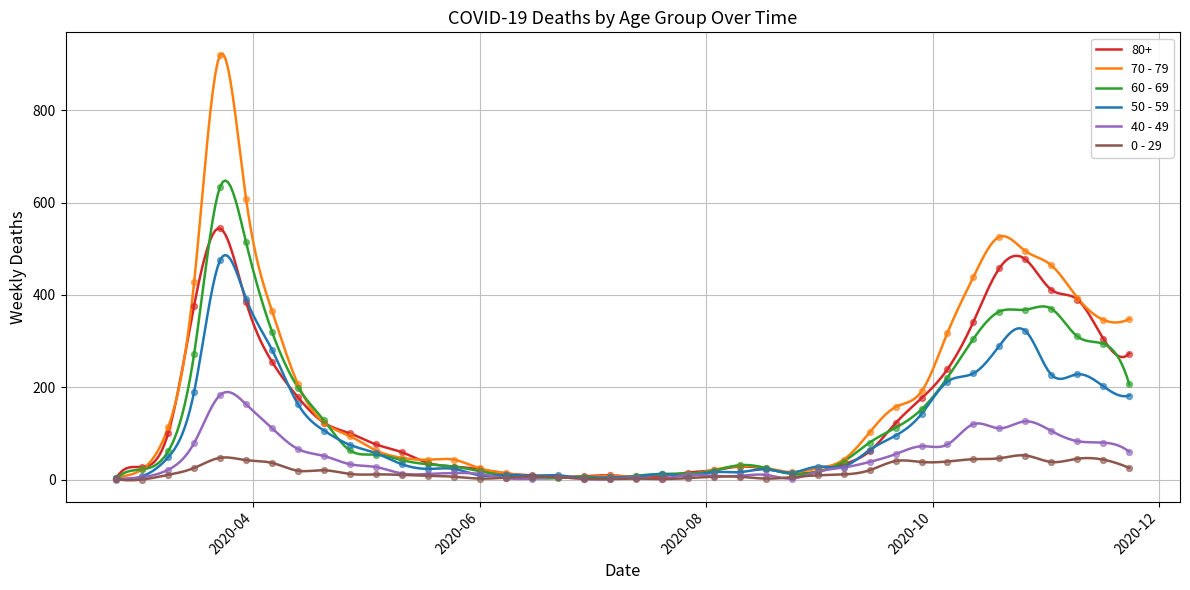

Which series has the widest spread of Y values?

70 - 79